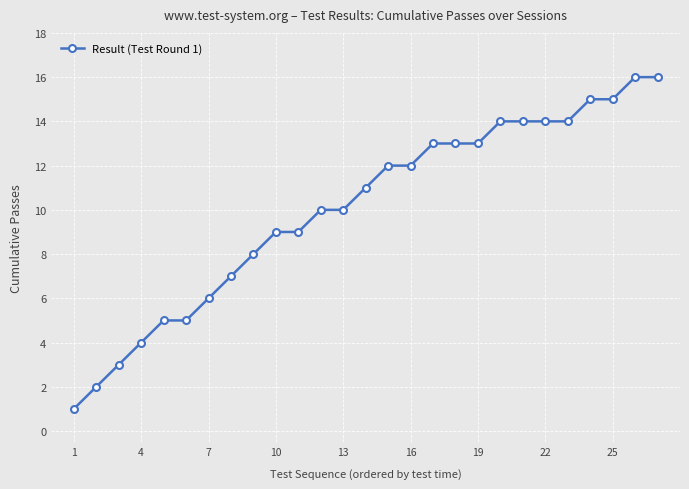

What is the maximum value shown in the chart?

16